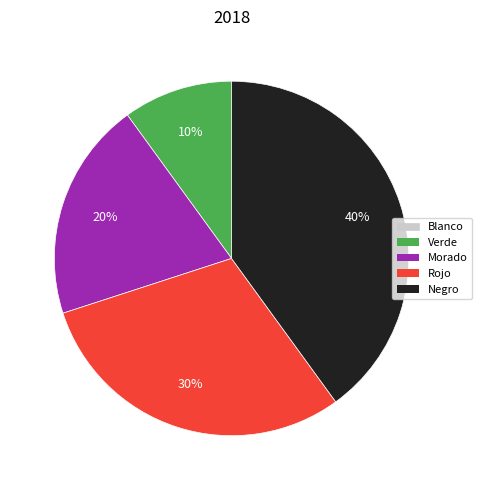

Is there any slice that represents more than half of the pie?

No